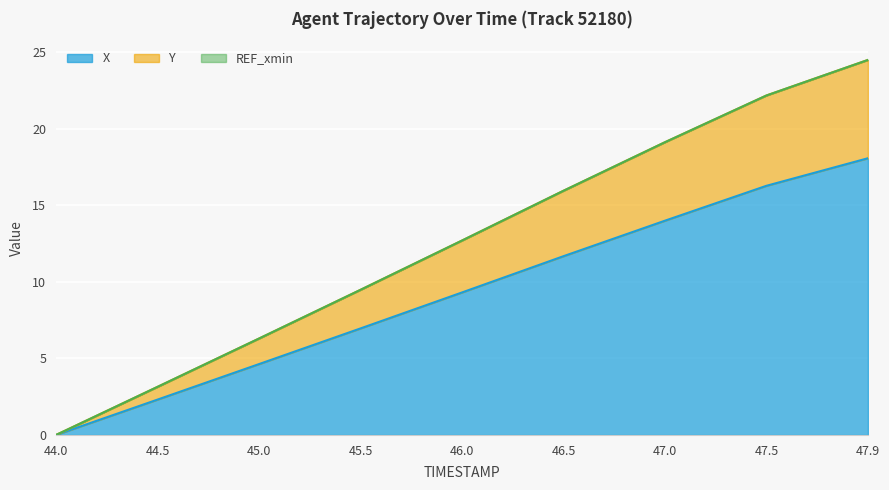

Between 46.0 and 47.9, which series saw the biggest shift?

Y